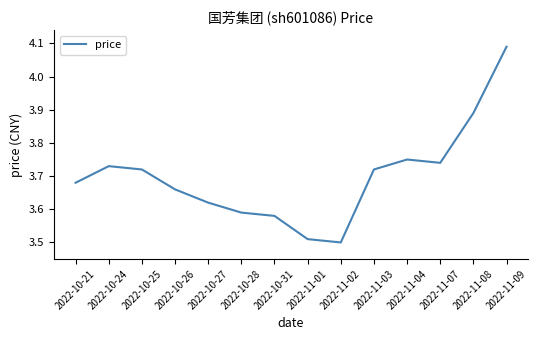

What position from the left is 2022-11-07?

12